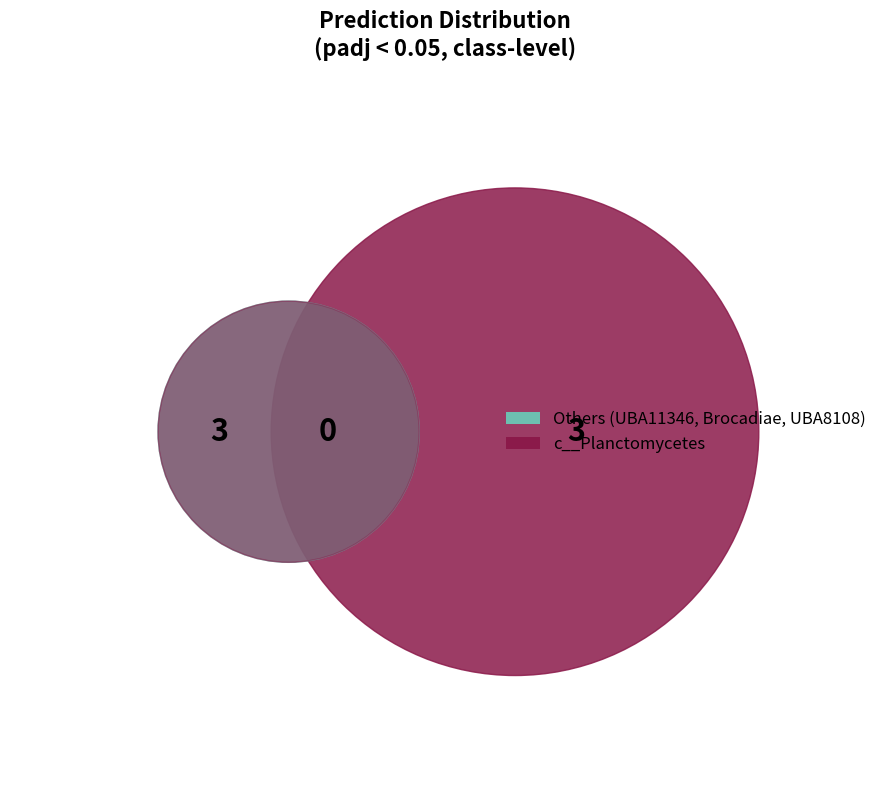

True or false: c__Planctomycetes accounts for 57% of the total.

False